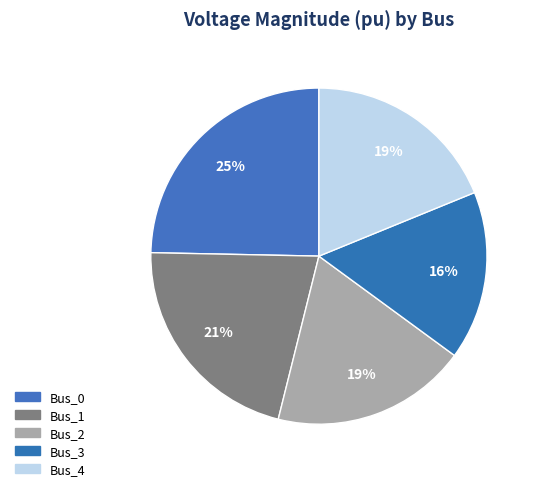

The Bus_4 slice represents 25% of the pie. True or false?

False